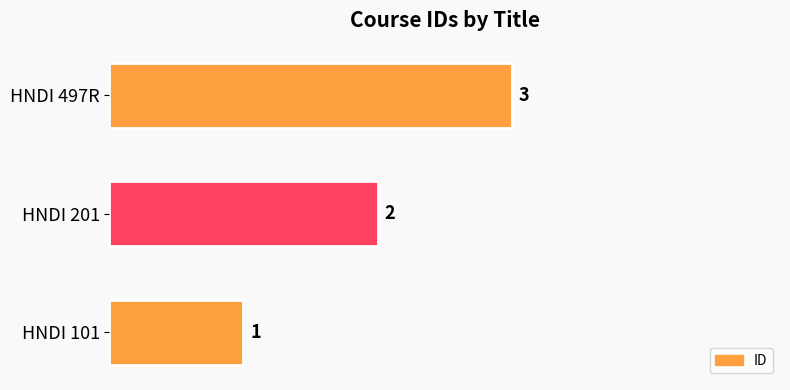

How many values are between 1 and 3?

3